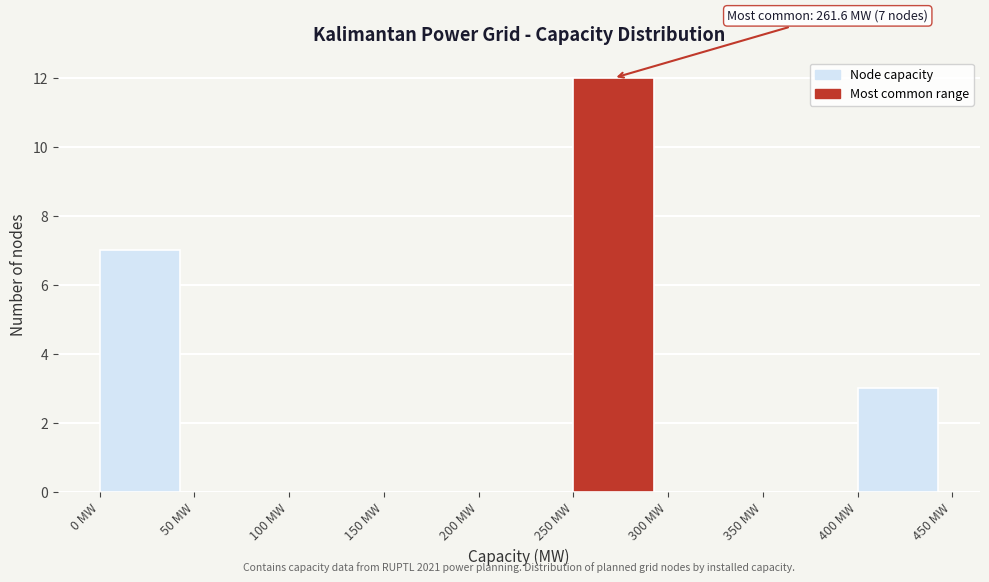

Which range on the x-axis has the tallest bar?

250 to 300